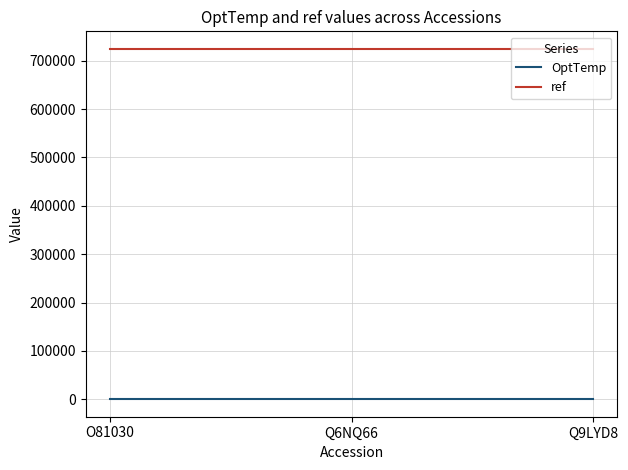

Does the chart display data point markers on the line(s)?

No